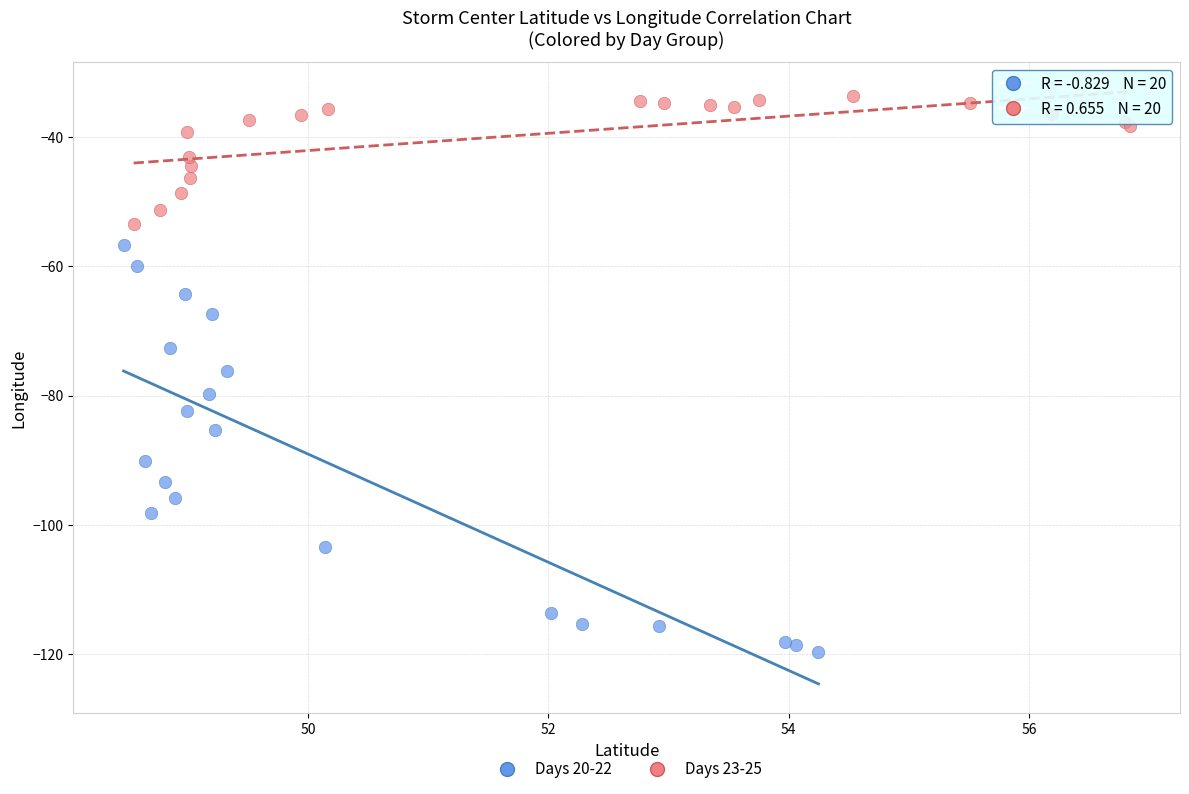

What are all the series names shown in the legend?

Days 20-22, Days 23-25